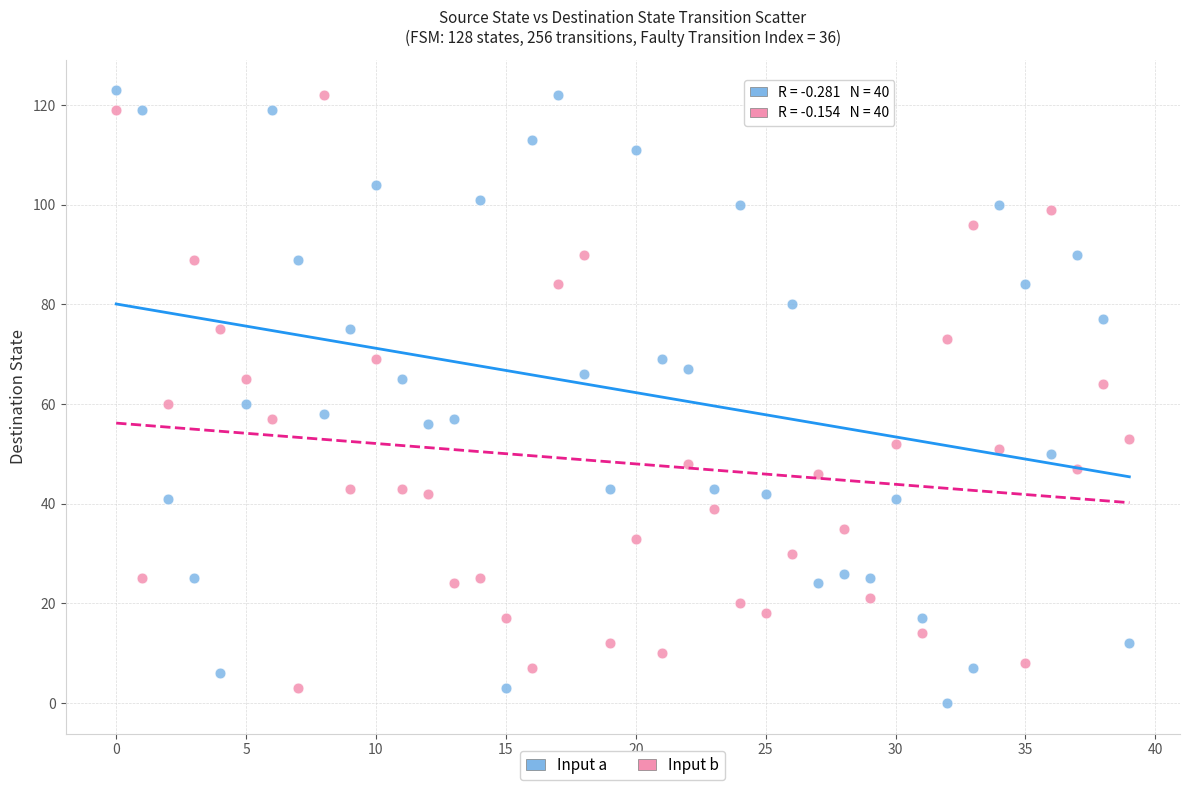

What are all the series names shown in the legend?

Input a, Input b